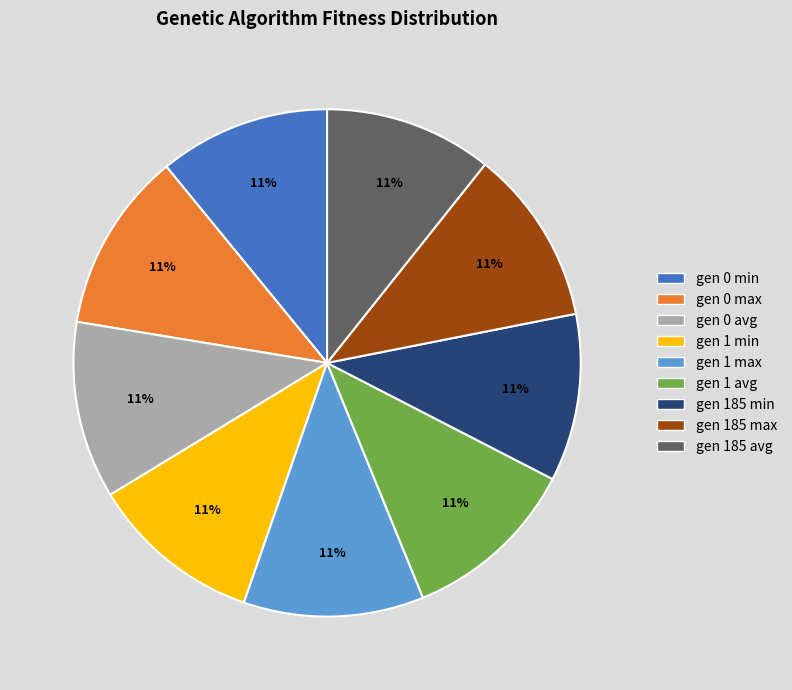

Does any single category account for the majority?

No